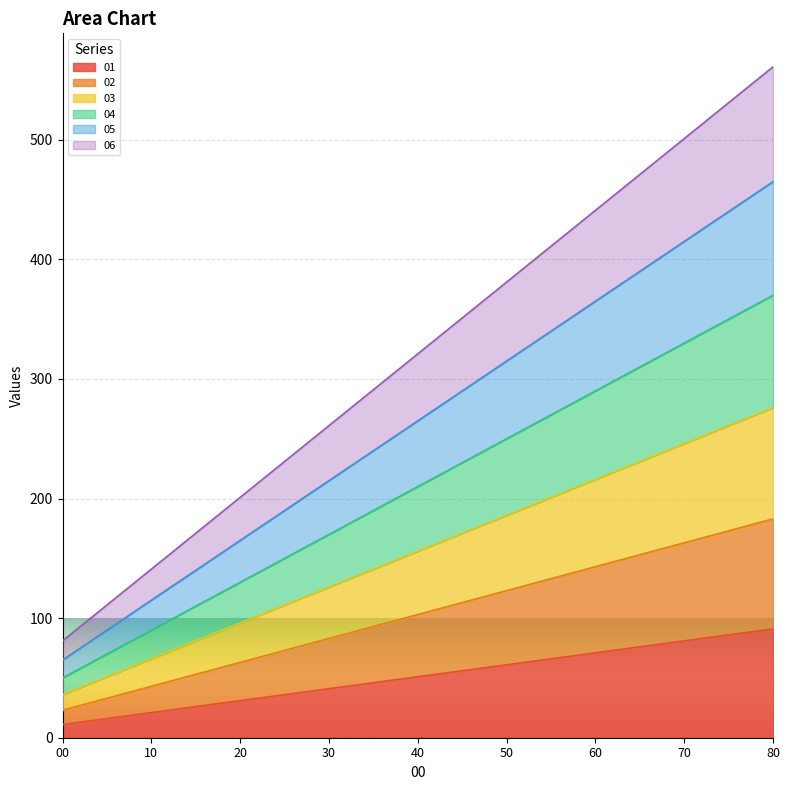

True or false: 06 has more than 2 points higher than both neighbors.

False